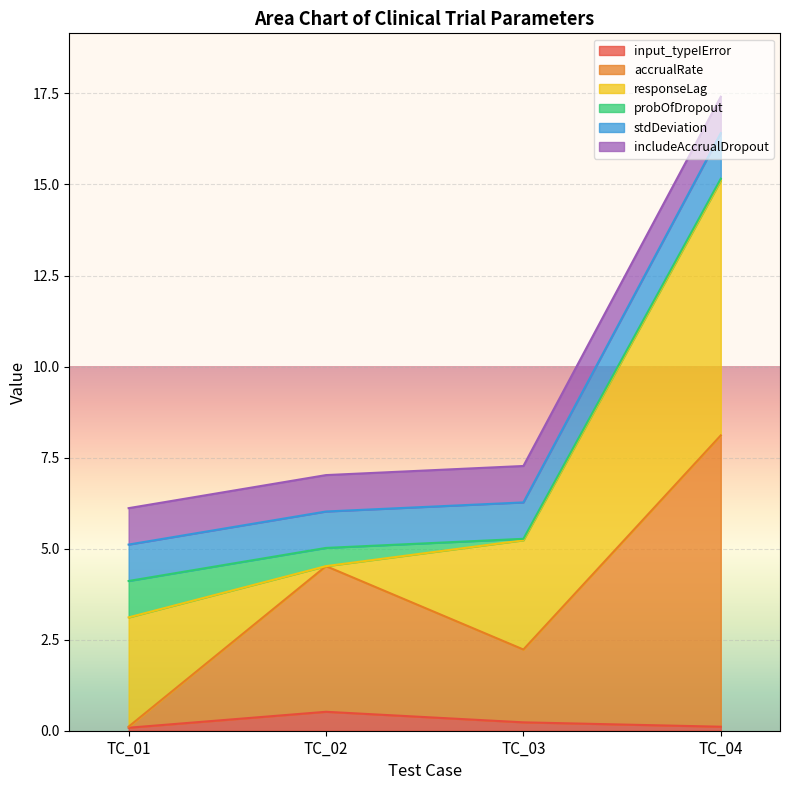

True or false: stdDeviation has a value of 10.5 at TC_02.

False